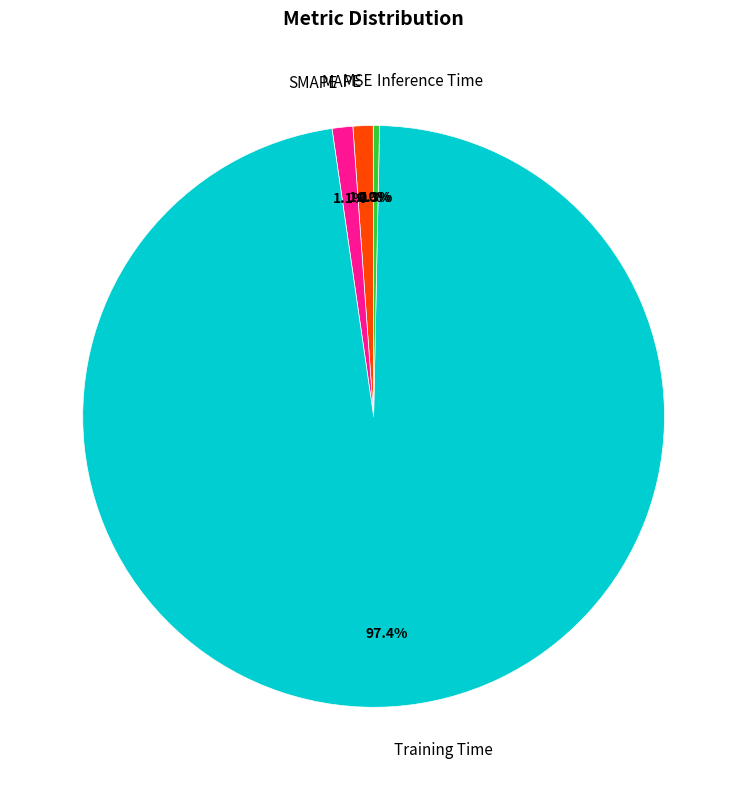

Is there a majority slice in this chart?

Yes